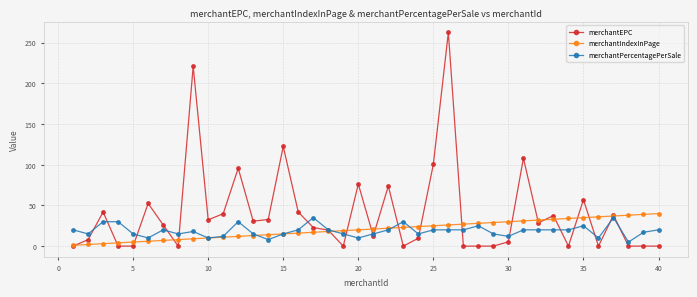

What is the greatest value displayed?

262.5